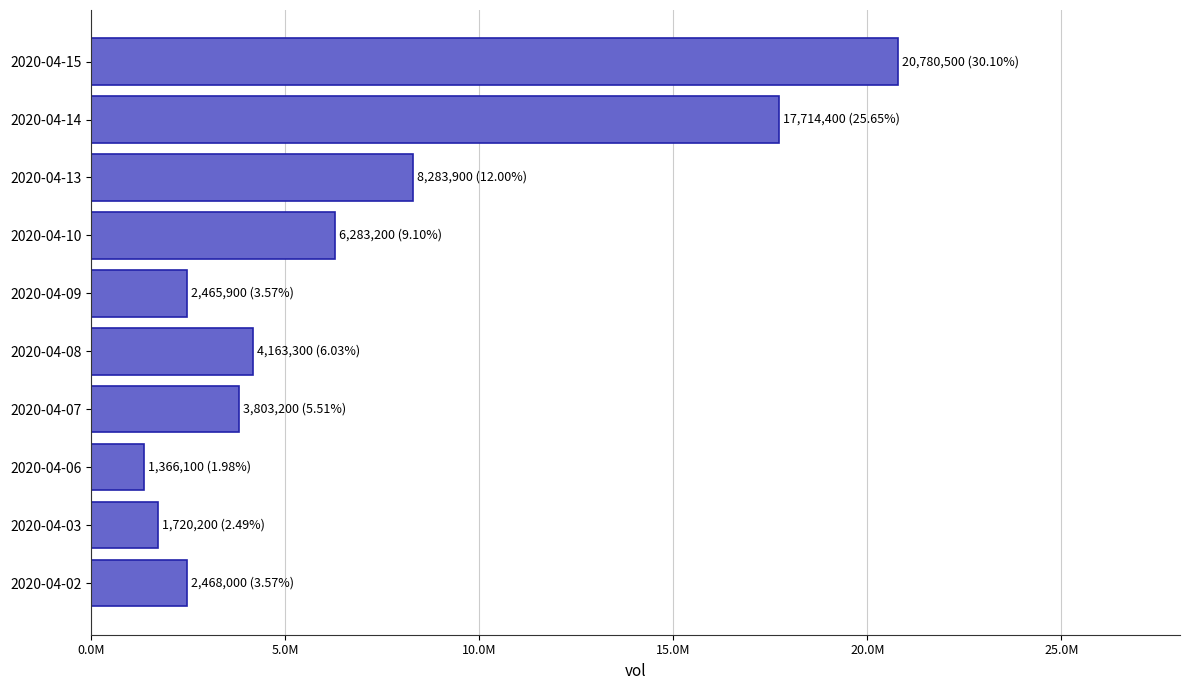

What is the average value?

6904870